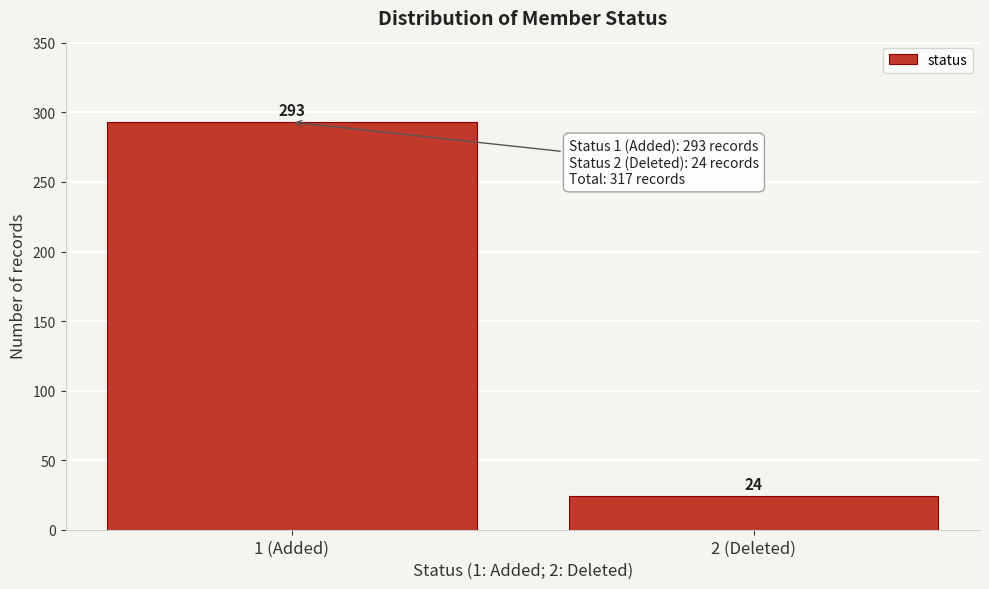

Reading right to left, list all the values displayed in this chart.

24	293